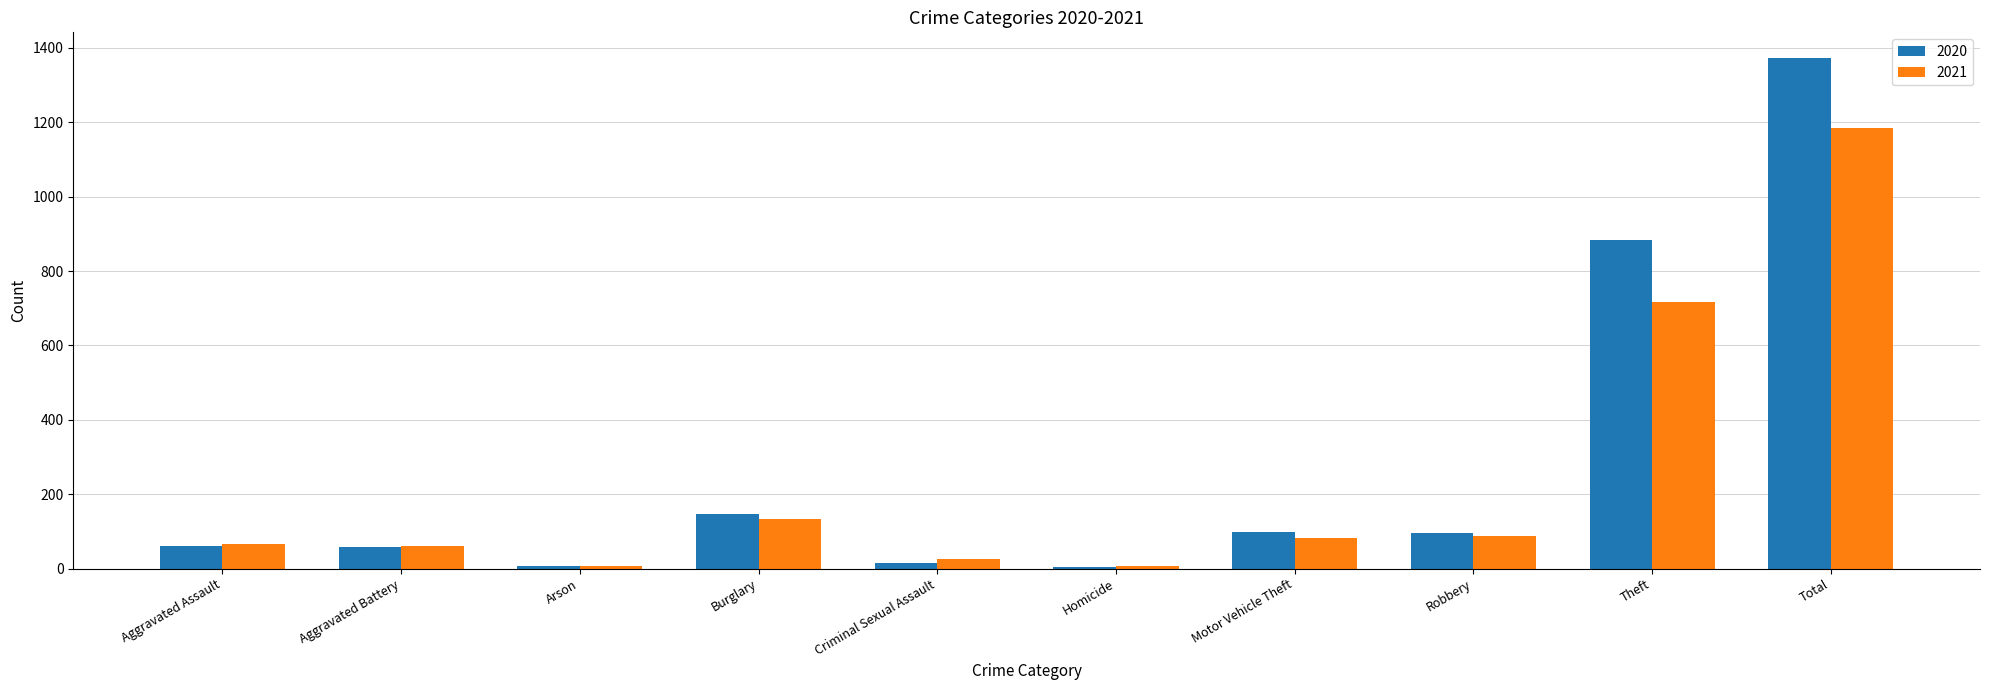

What is the value of the 2020 bar at the 9th from the left?

884